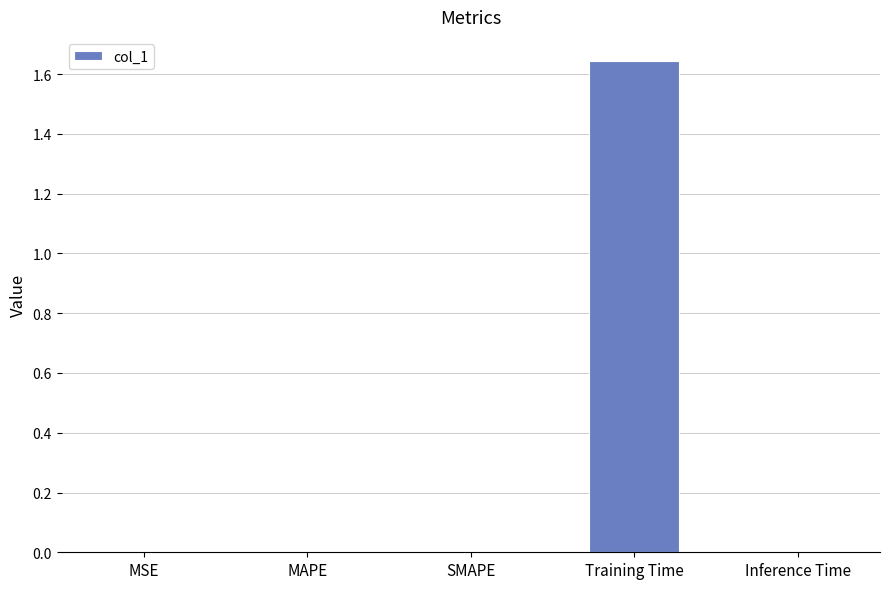

The value at Inference Time is 0.0. True or false?

True